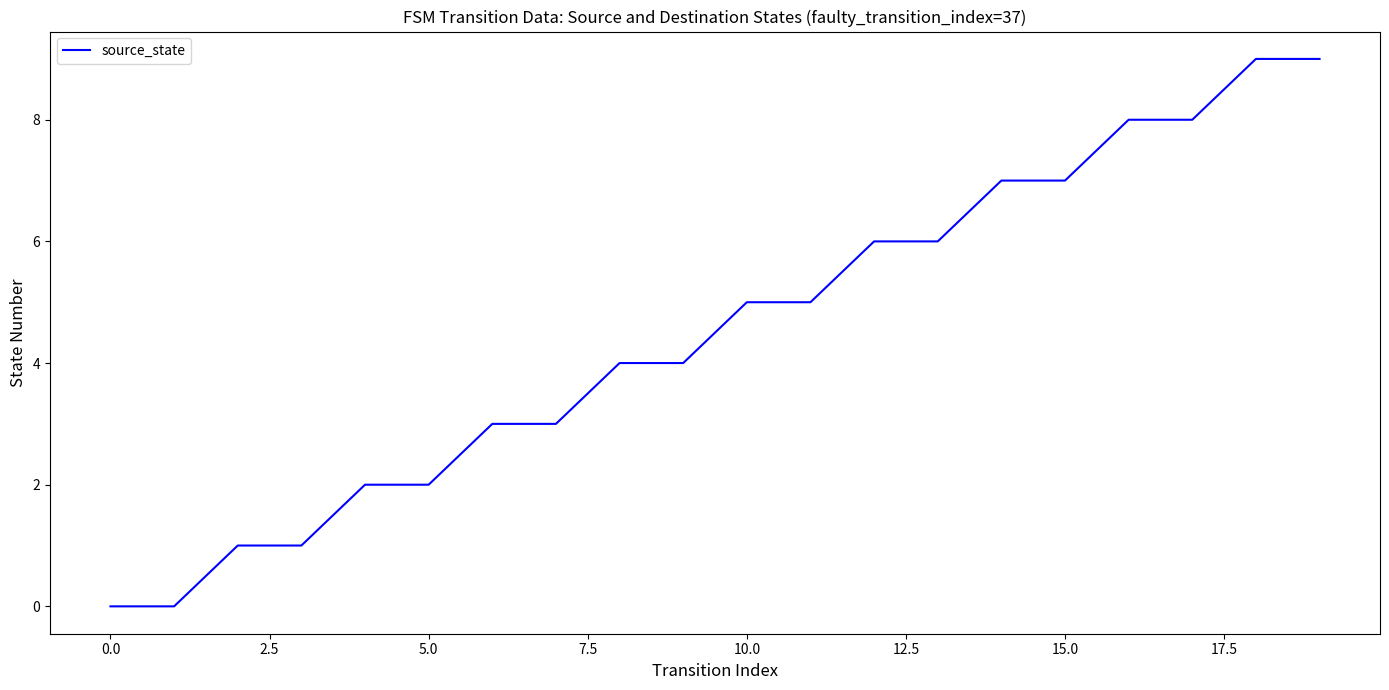

What is the difference between the maximum and minimum values?

9